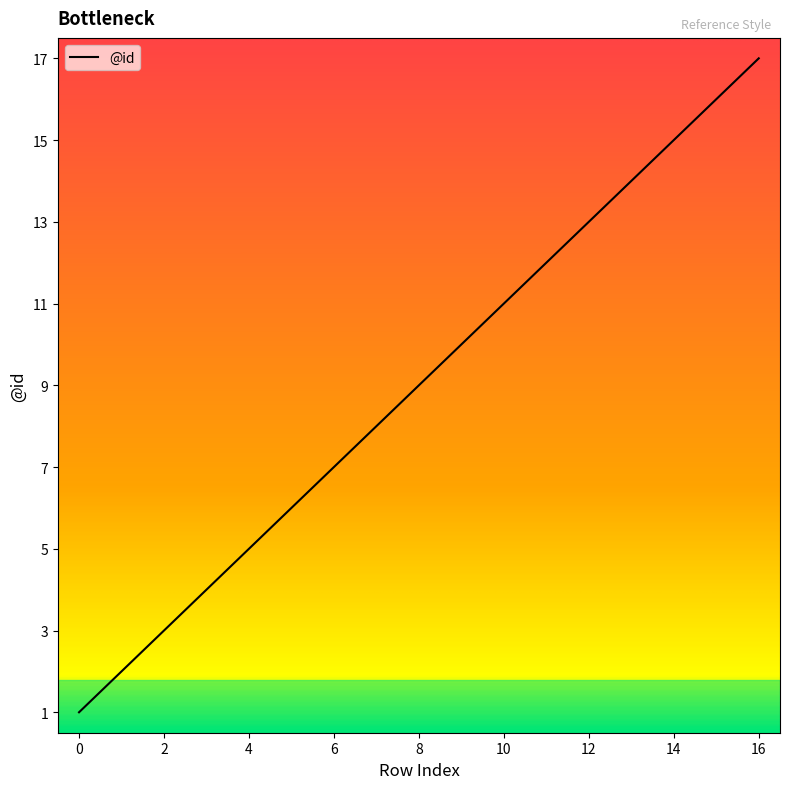

What is the greatest value displayed?

17